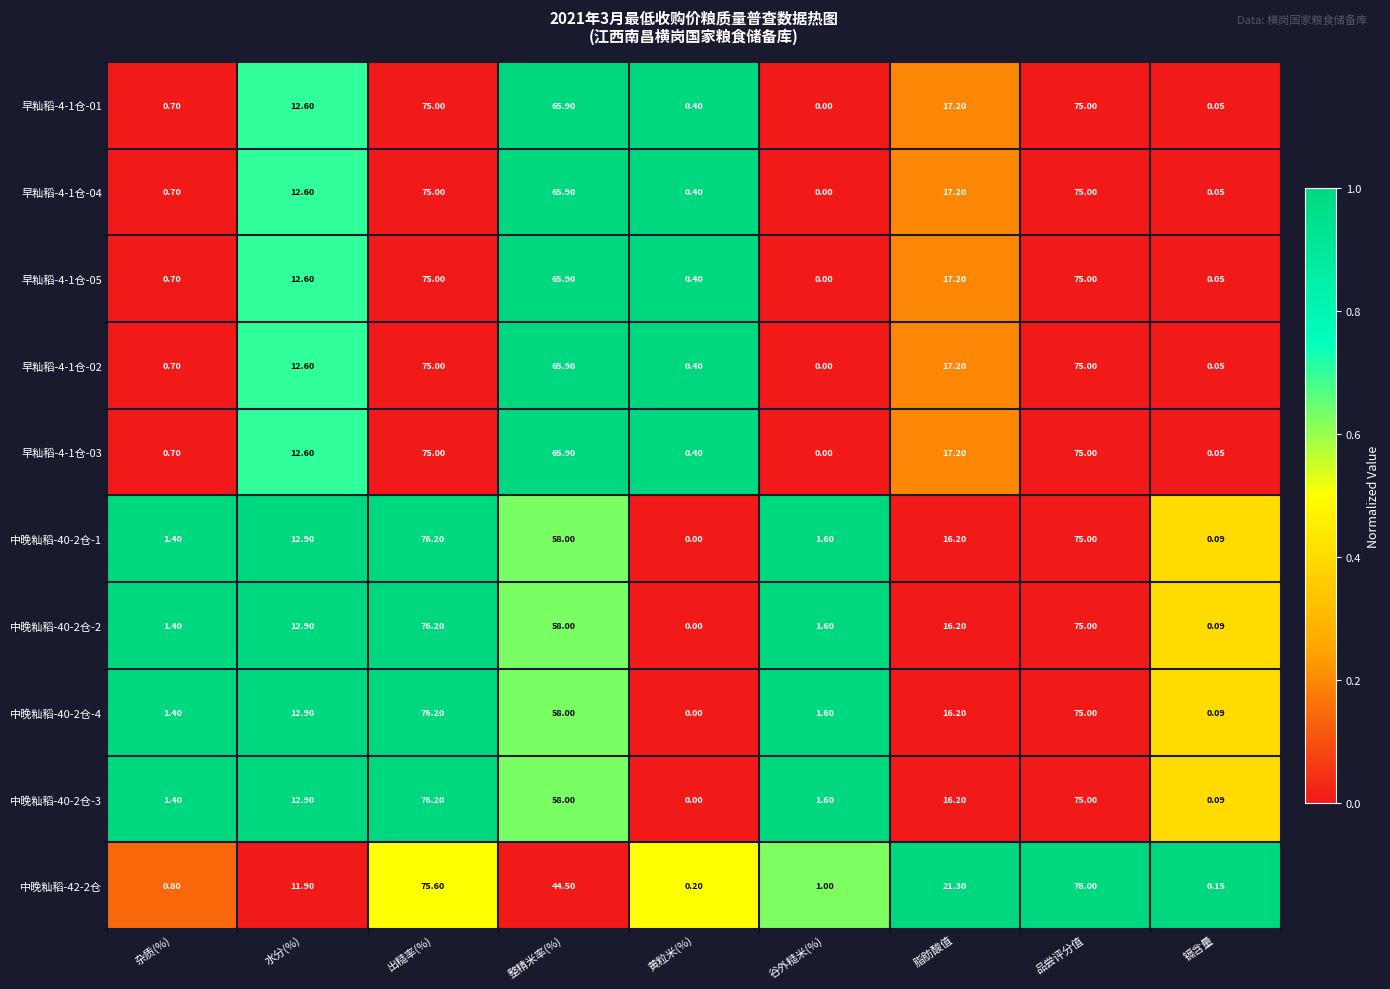

What is the total value across all series at 出糙率(%)?

755.4